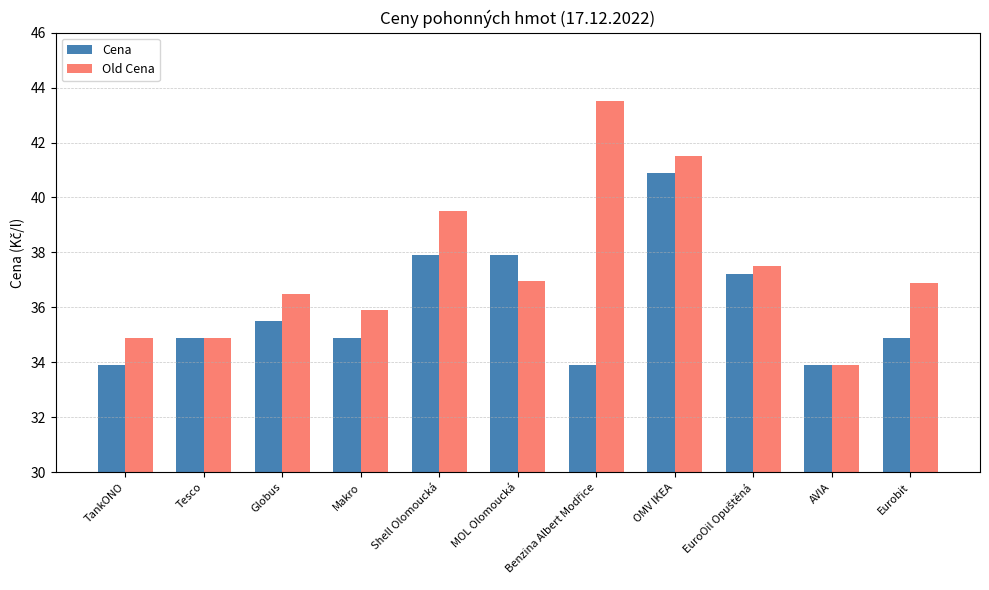

Is it true that Cena equals 11.9 at Shell Olomoucká?

False